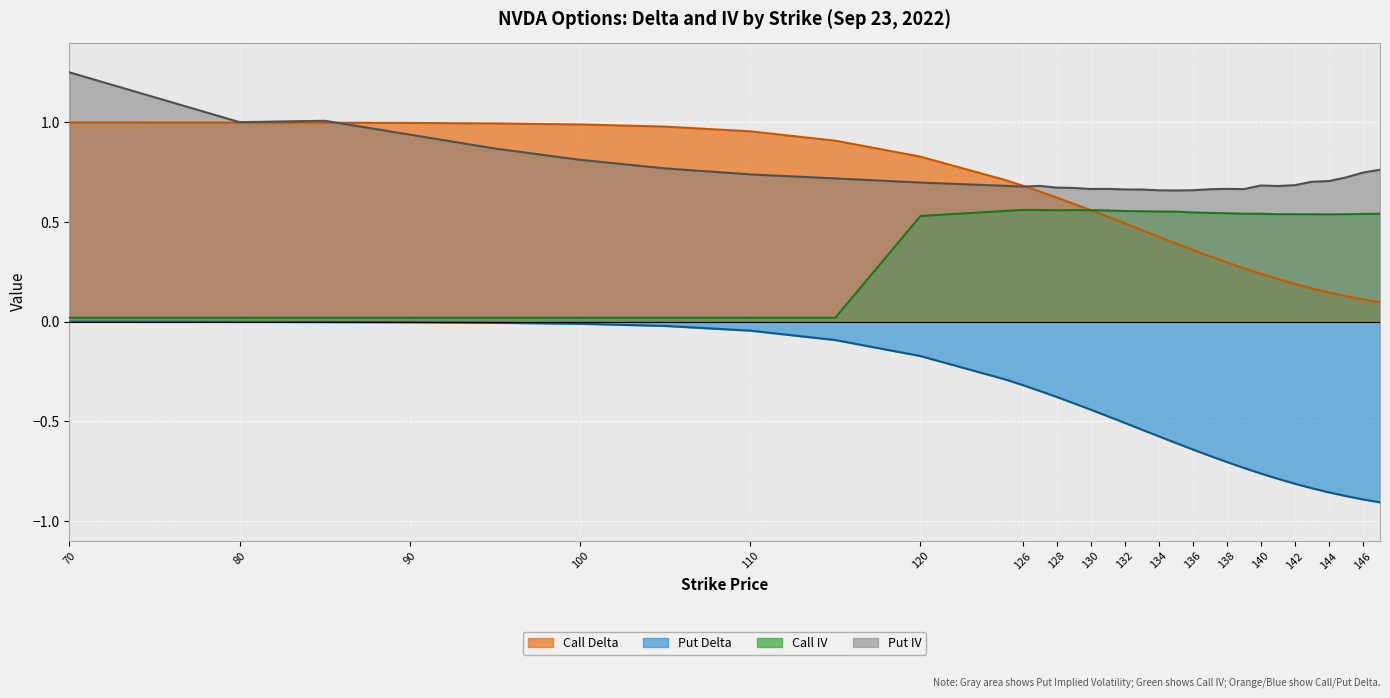

At which category is the sum across all series the highest?

70